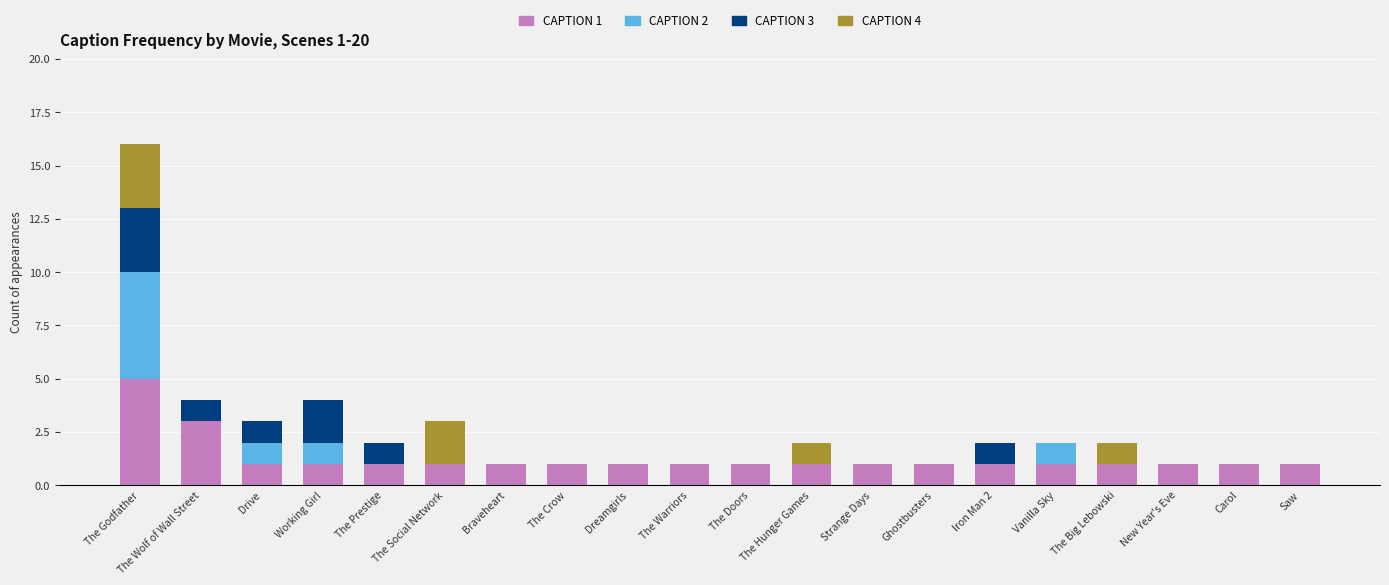

At which category is the sum across all series the highest?

The Godfather